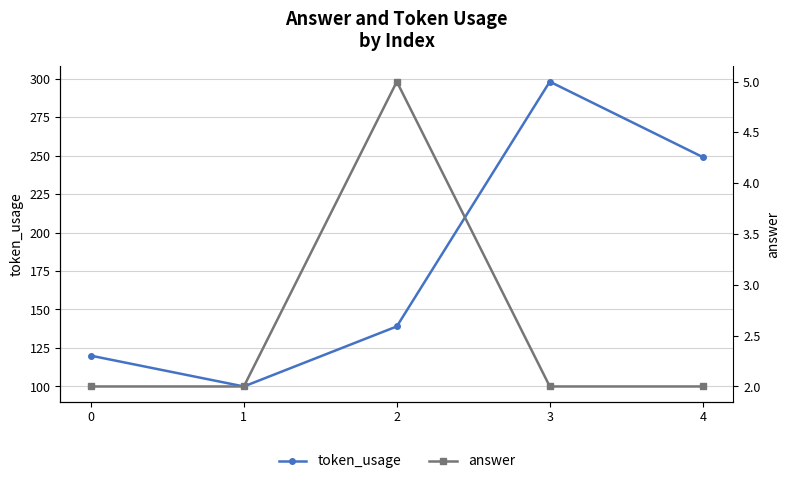

Between 0 and 2, which is larger?

2